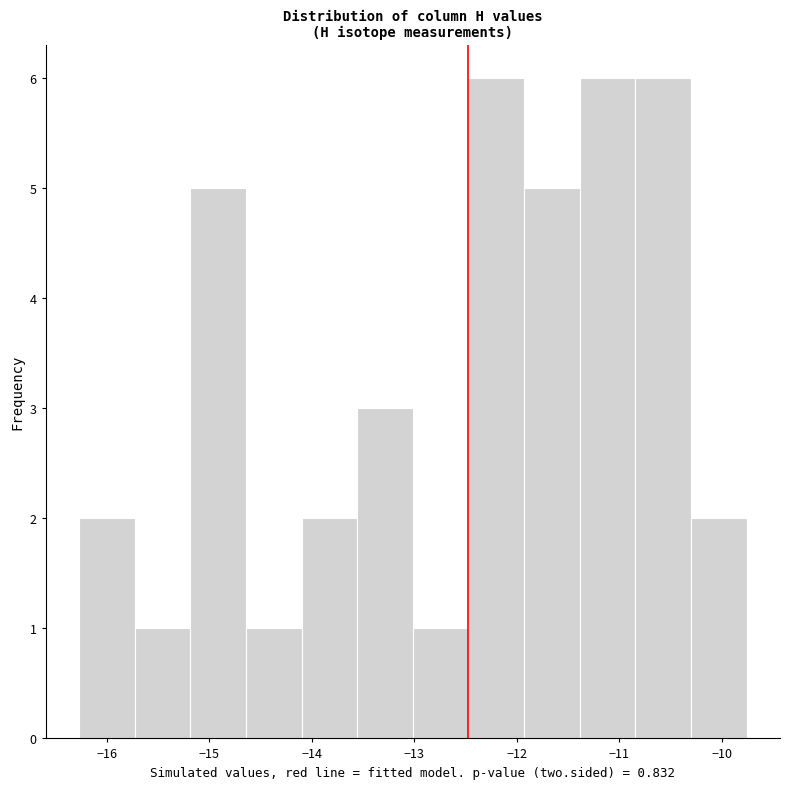

Reading left to right, transcribe this chart: for each bar, give the range it covers on the x-axis and its height. Neither the bar edges nor the heights are printed on the chart, so give them approximately, as read against the axes.

-16.3 to -15.7: 2
-15.7 to -15.2: 1
-15.2 to -14.6: 5
-14.6 to -14.1: 1
-14.1 to -13.6: 2
-13.6 to -13.0: 3
-13.0 to -12.5: 1
-12.5 to -11.9: 6
-11.9 to -11.4: 5
-11.4 to -10.8: 6
-10.8 to -10.3: 6
-10.3 to -9.8: 2